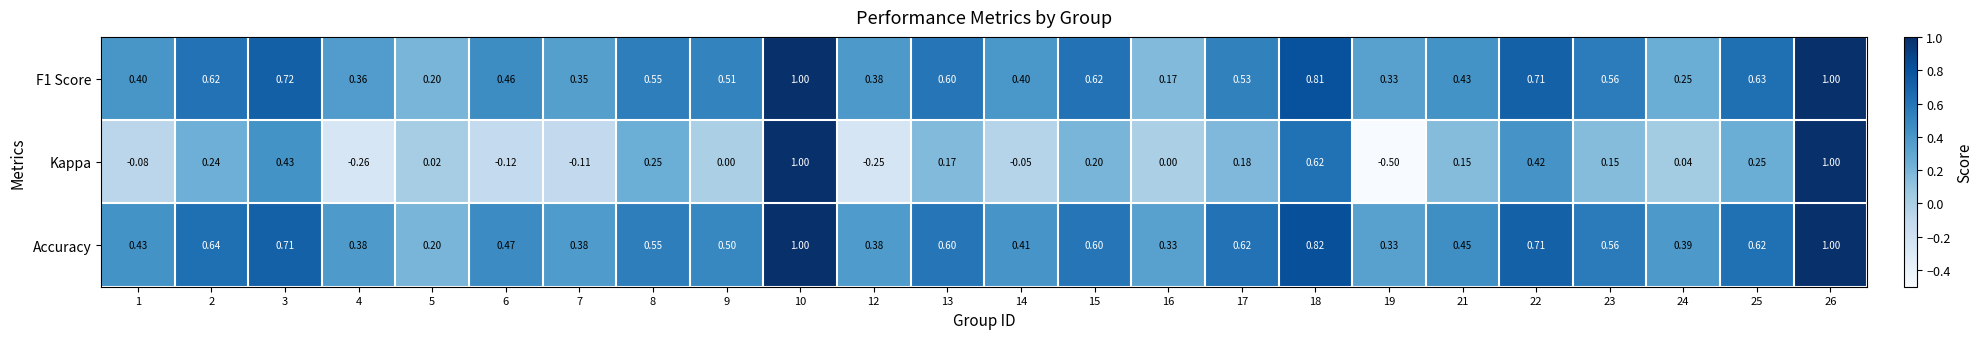

Which series has the largest range (max minus min)?

Kappa